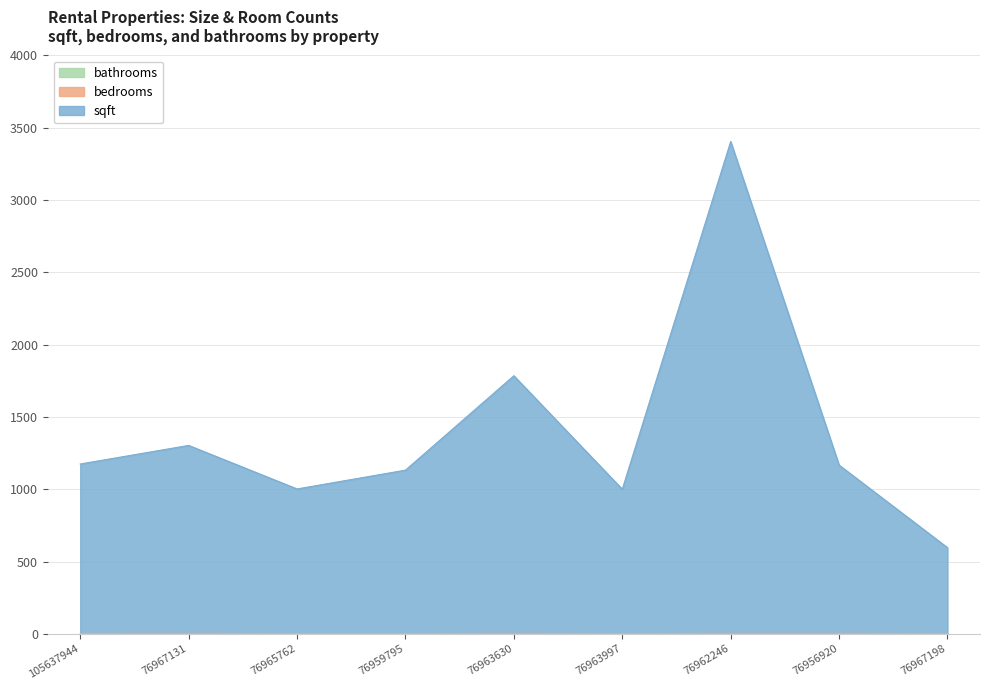

The value of sqft at 76959795 is 1640.9. True or false?

False